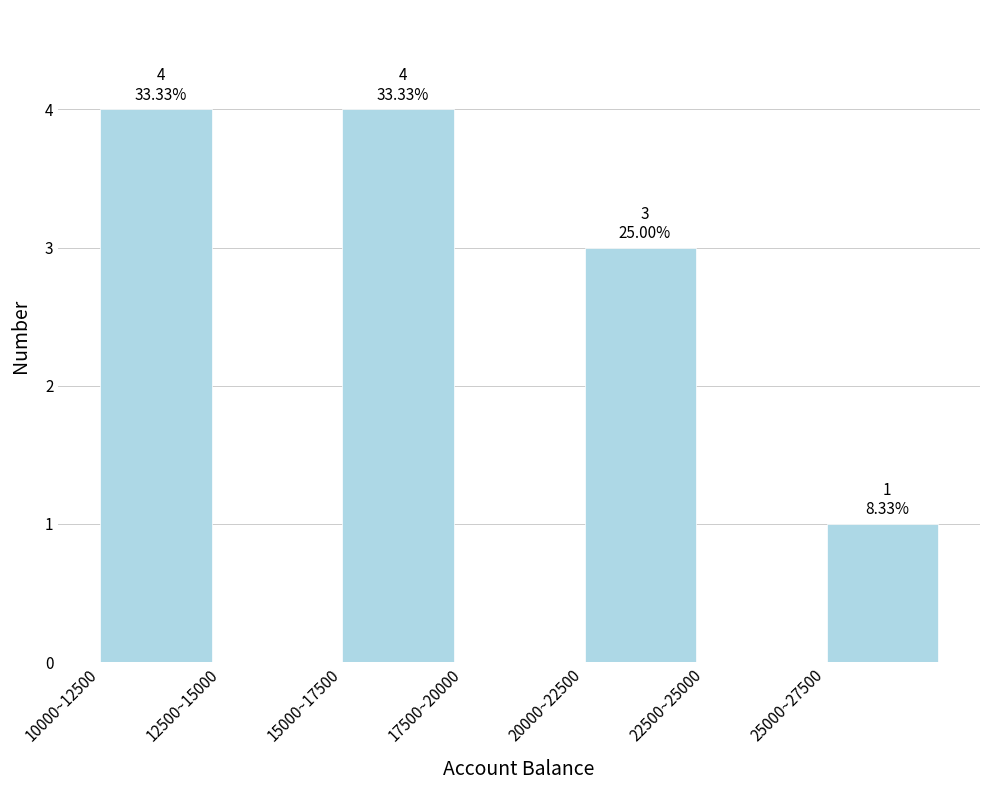

Reading left to right, extract all data points from this chart.

10000~12500=4	12500~15000=0	15000~17500=4	17500~20000=0	20000~22500=3	22500~25000=0	25000~27500=1